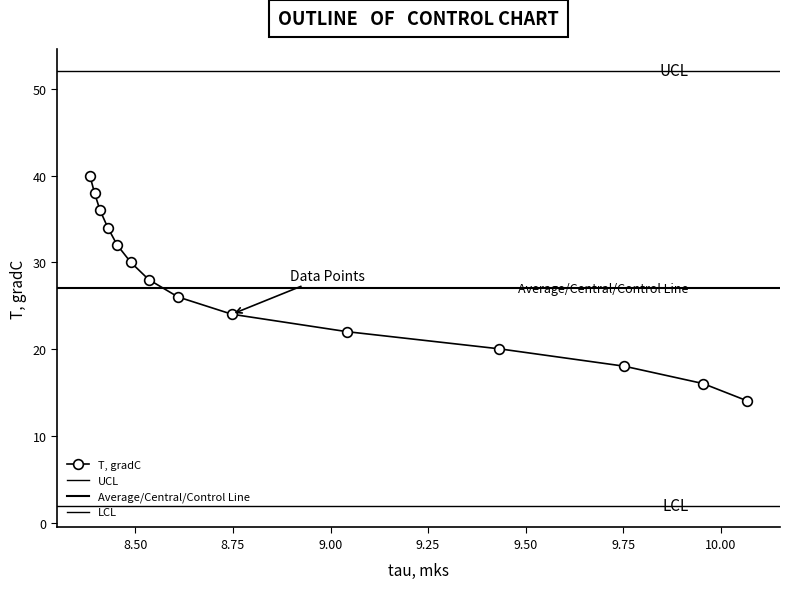

What is the highest value of the T, gradC series?

40.0